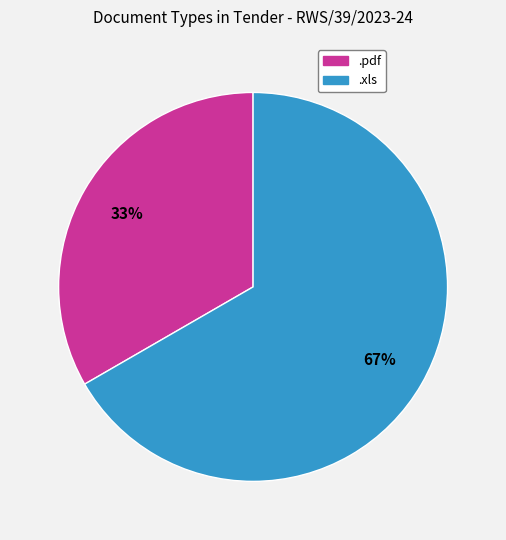

Does any single category account for the majority?

Yes